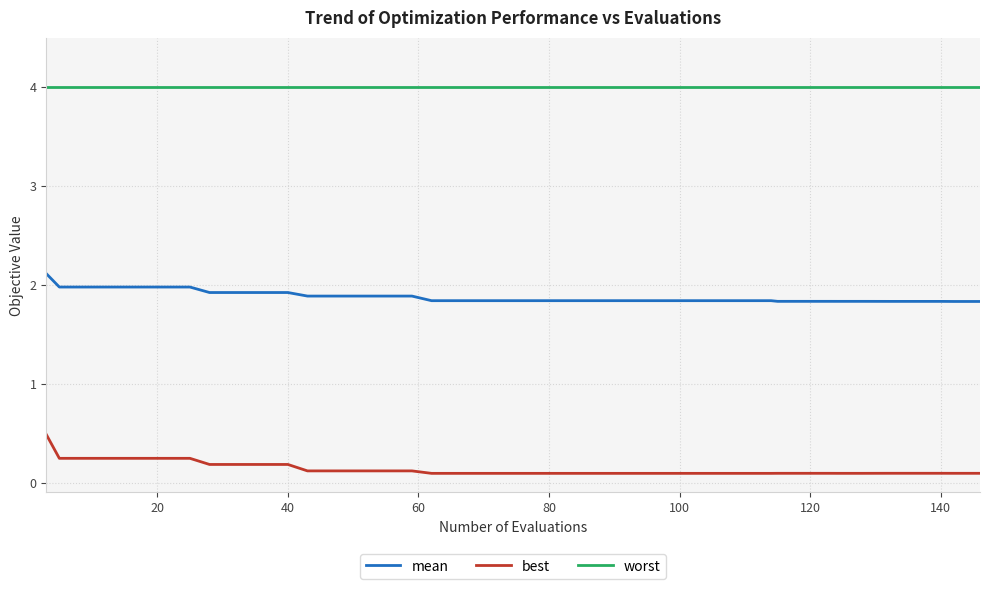

True or false: mean and best cross at least once.

False